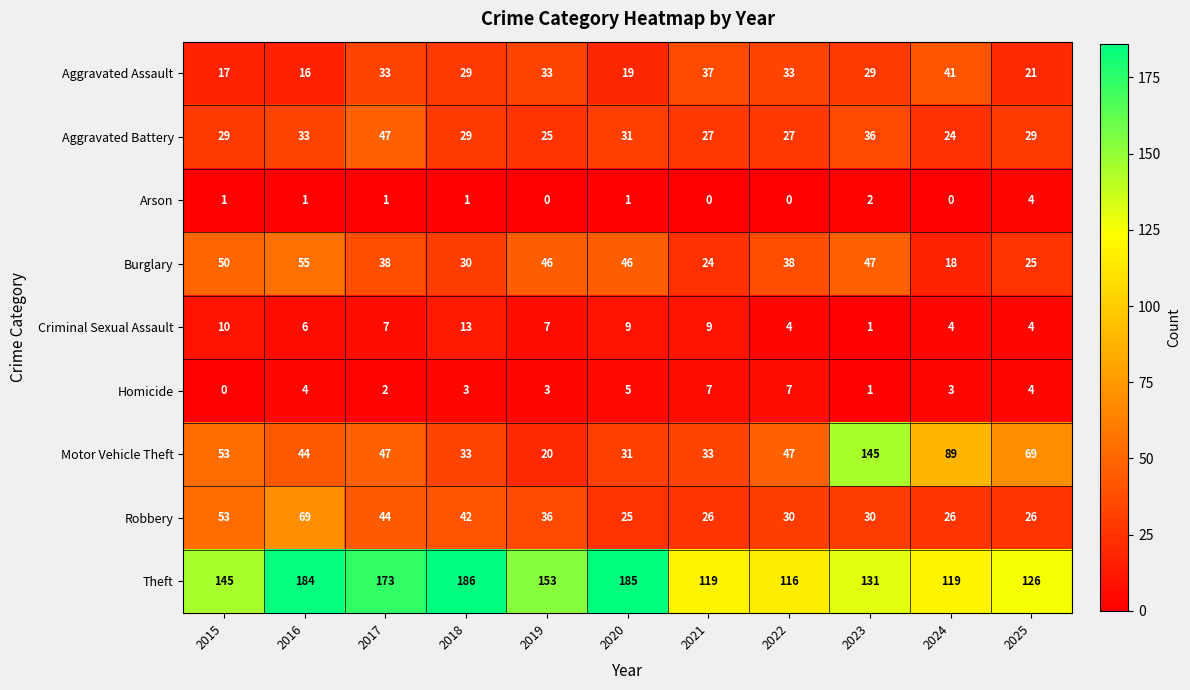

Read the Burglary value at 2017.

38